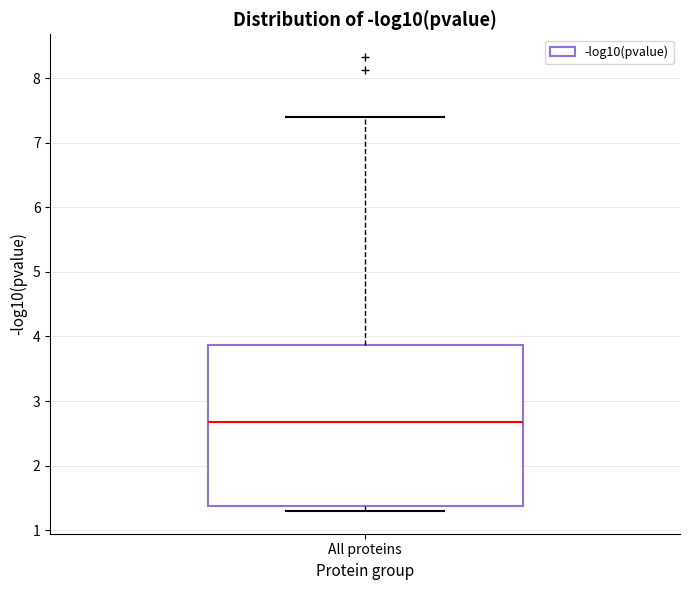

Transcribe this box plot: give where the median line is, the range the box spans, and where the two whiskers end, as read against the y-axis. The values are not printed on the chart, so give them approximately, as read against the axis.

median 2.7, box 1.4 to 3.9, whiskers 1.3 to 7.4